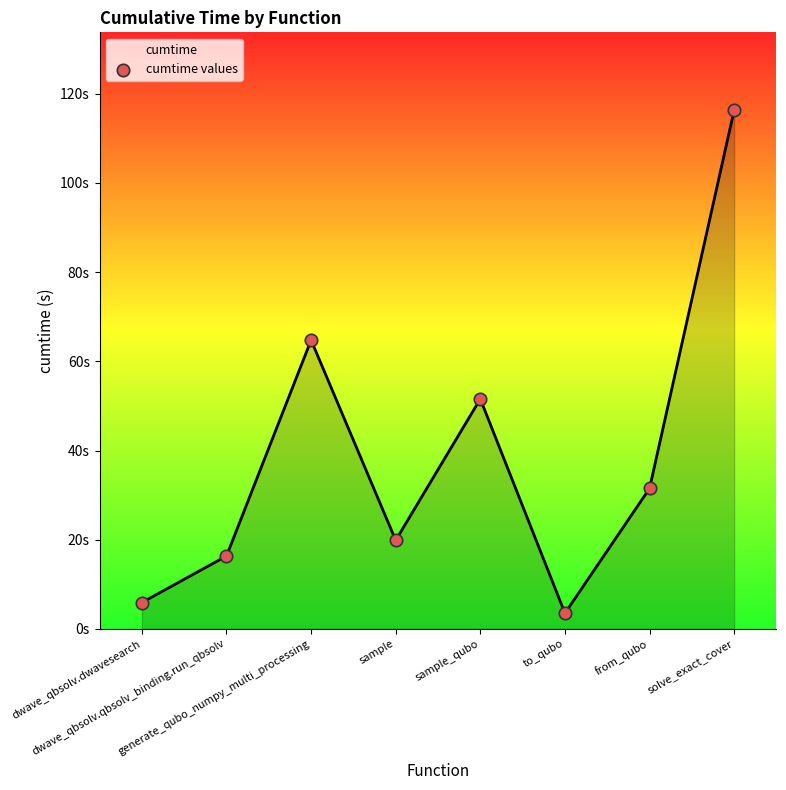

Between to_qubo and from_qubo, which is larger?

from_qubo